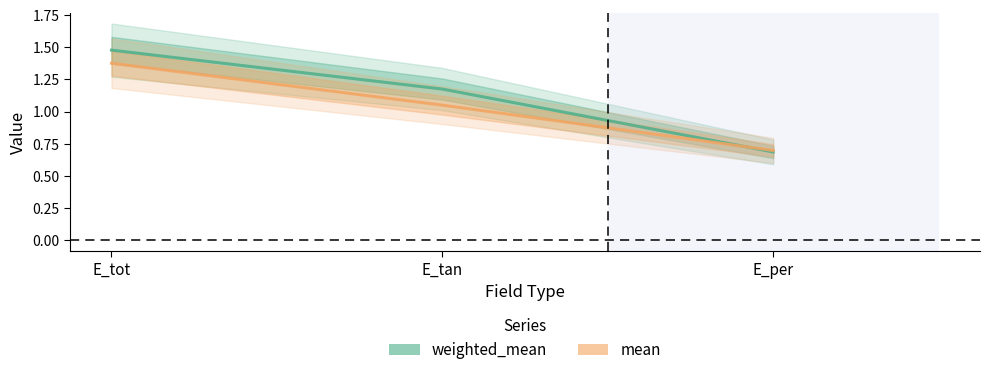

What is the label of the 2nd point from the right?

E_tan